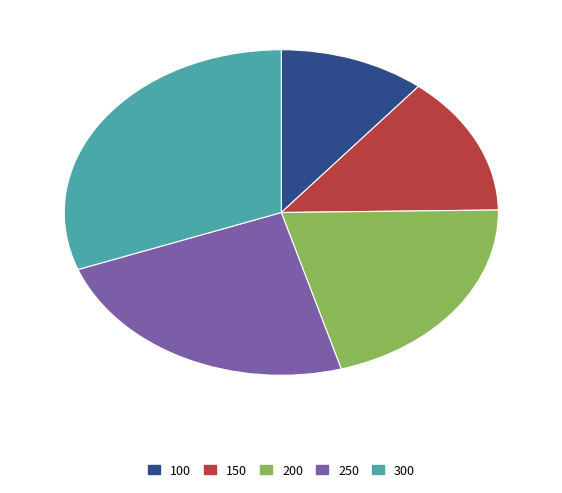

Which slice is the smallest?

100